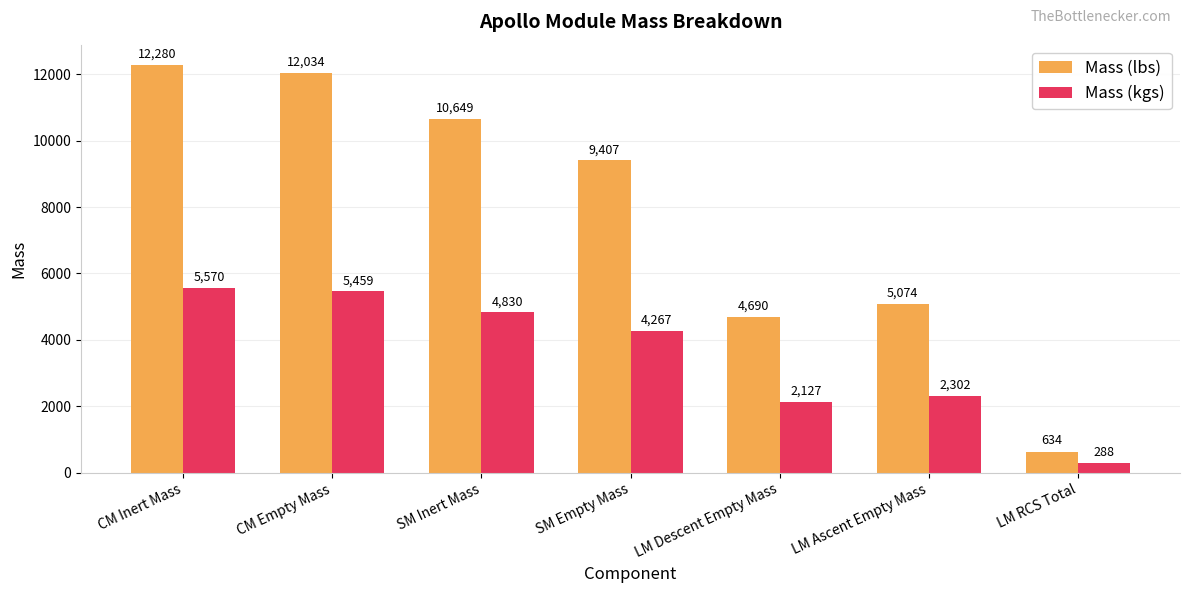

What is the value of the Mass (lbs) bar at the 5th from the left?

4689.8